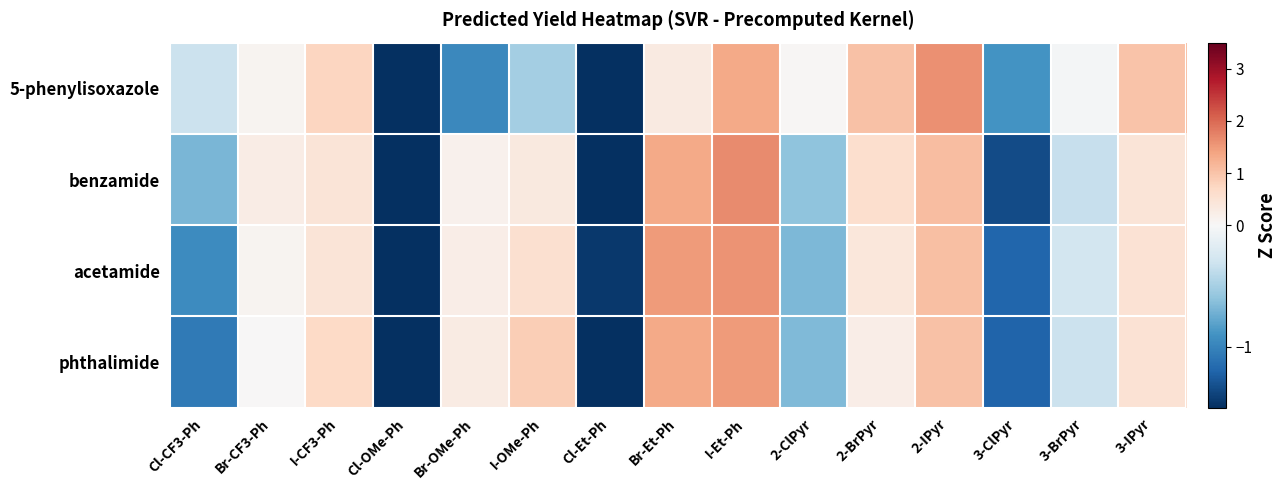

Which category has the highest value across all series?

I-Et-Ph